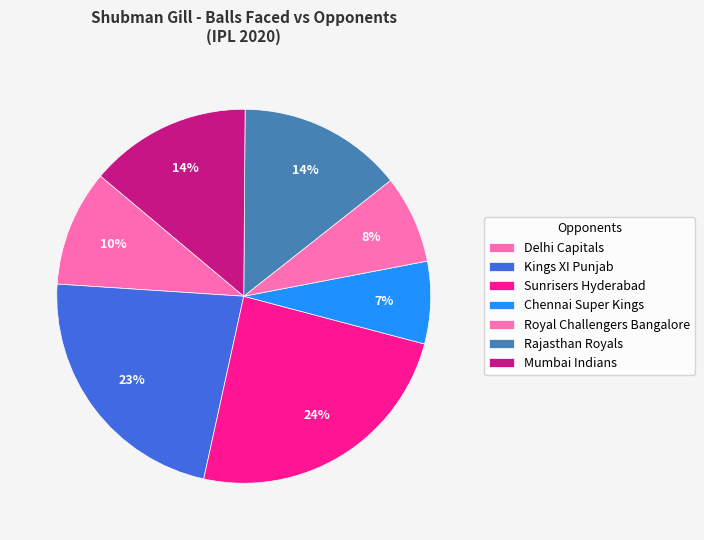

Does any single category account for the majority?

No